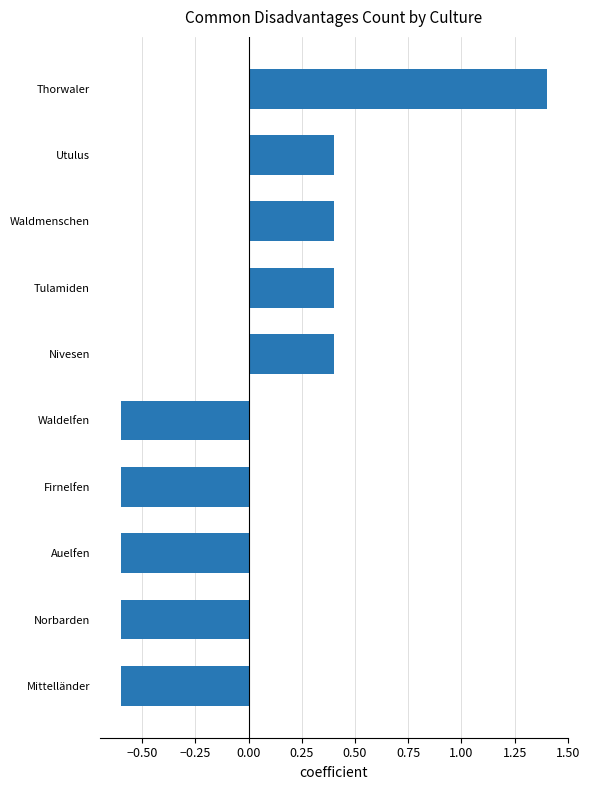

What is the greatest value displayed?

1.4